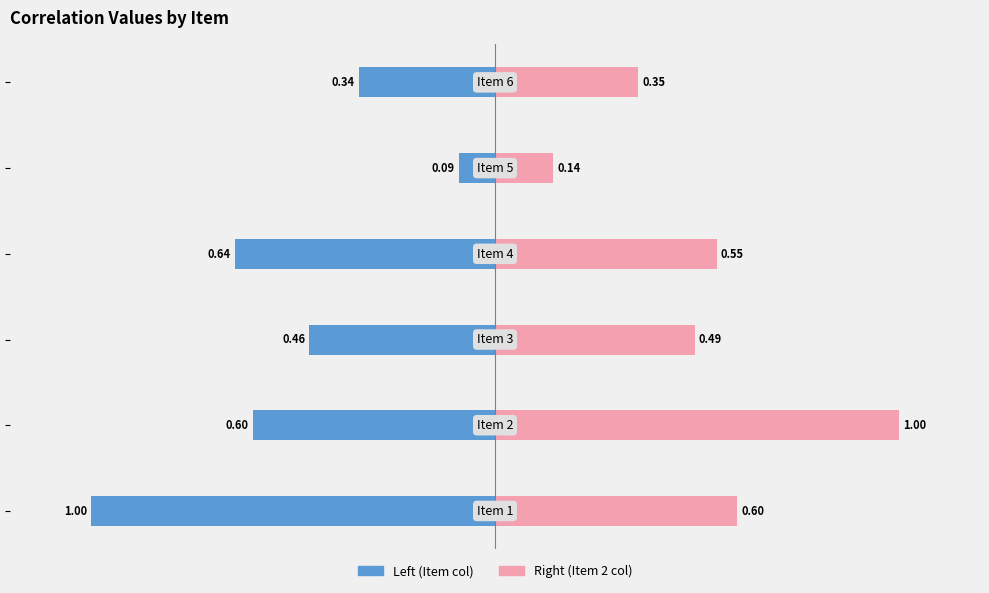

Are the bars horizontal?

Yes